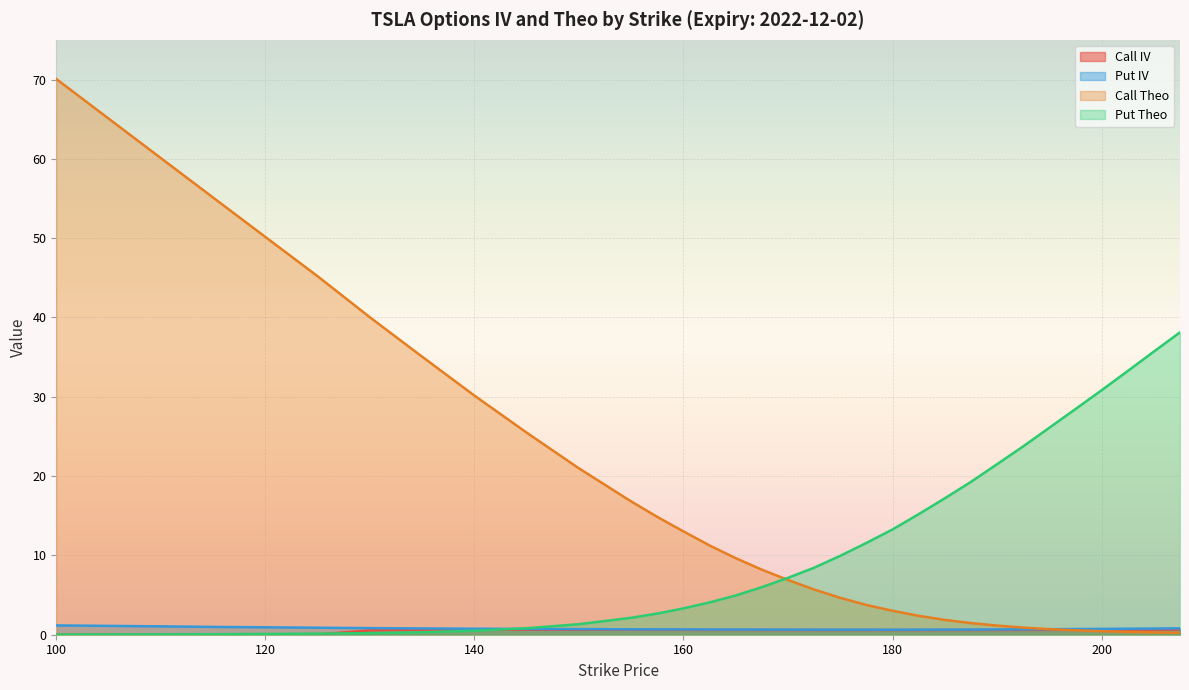

Count the number of categories in the chart.

32